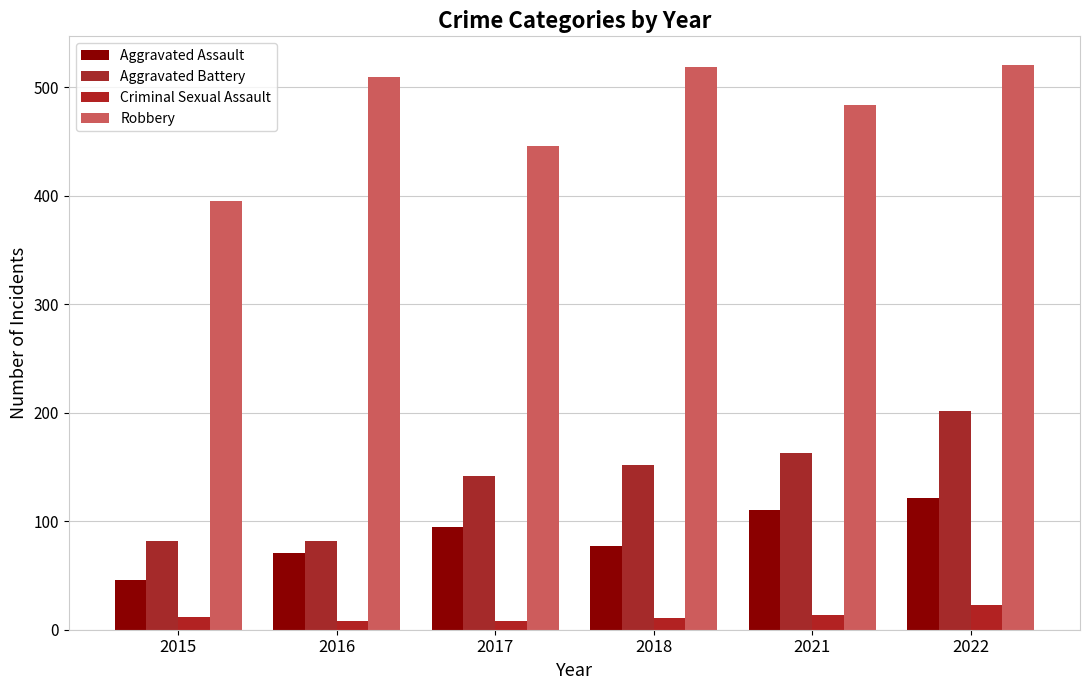

Reading left to right, extract all data points from this chart.

Aggravated Assault: 2015=46	2016=71	2017=95	2018=77	2021=110	2022=121
Aggravated Battery: 2015=82	2016=82	2017=142	2018=152	2021=163	2022=202
Criminal Sexual Assault: 2015=12	2016=8	2017=8	2018=11	2021=14	2022=23
Robbery: 2015=395	2016=510	2017=446	2018=519	2021=484	2022=521